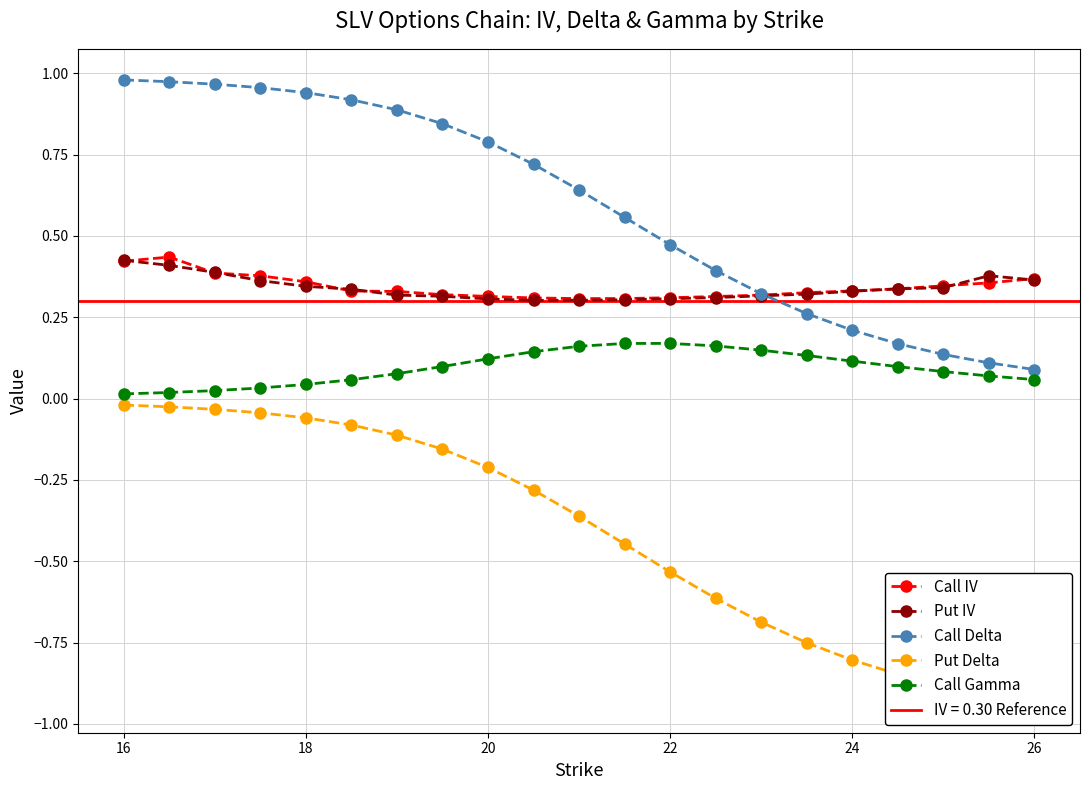

What is the maximum value for Put IV?

0.4